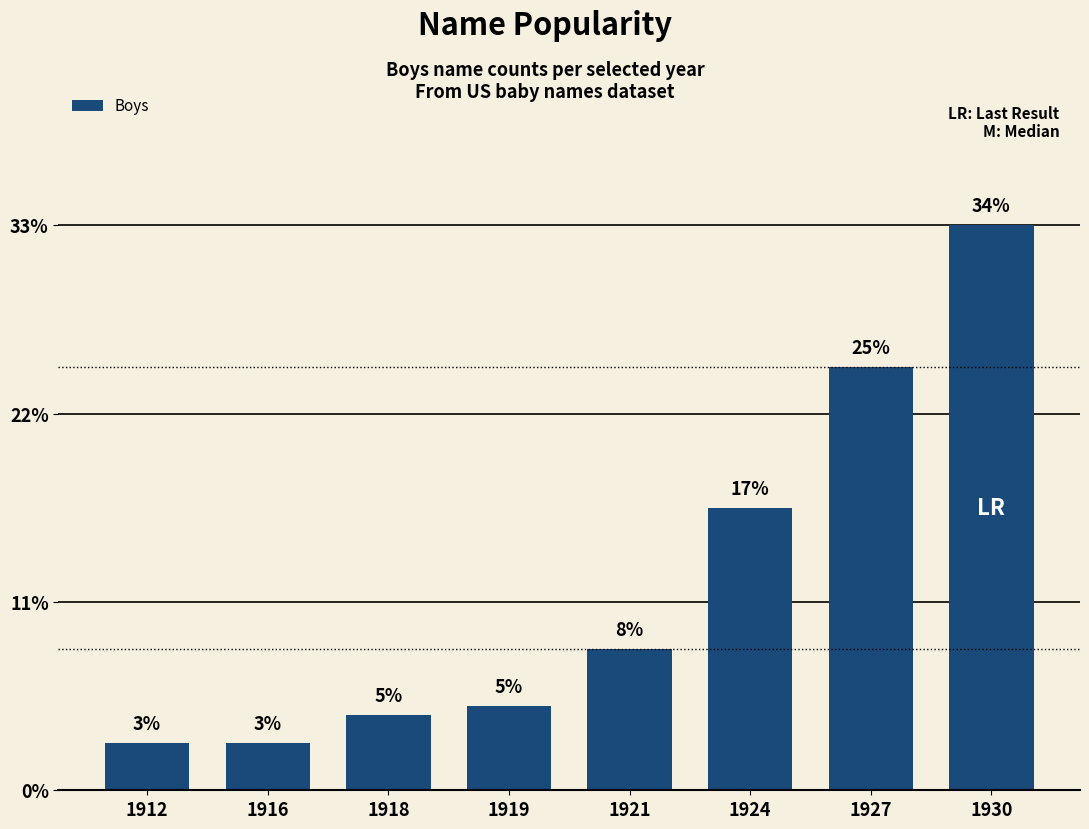

Approximately how many times larger is the value at 1919 compared to 1924?

0.3